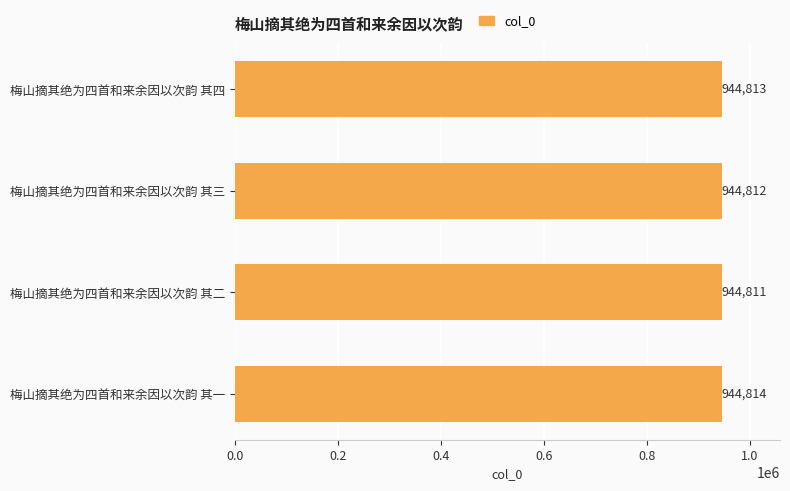

The value at 梅山摘其绝为四首和来余因以次韵 其二 is 944811. True or false?

True